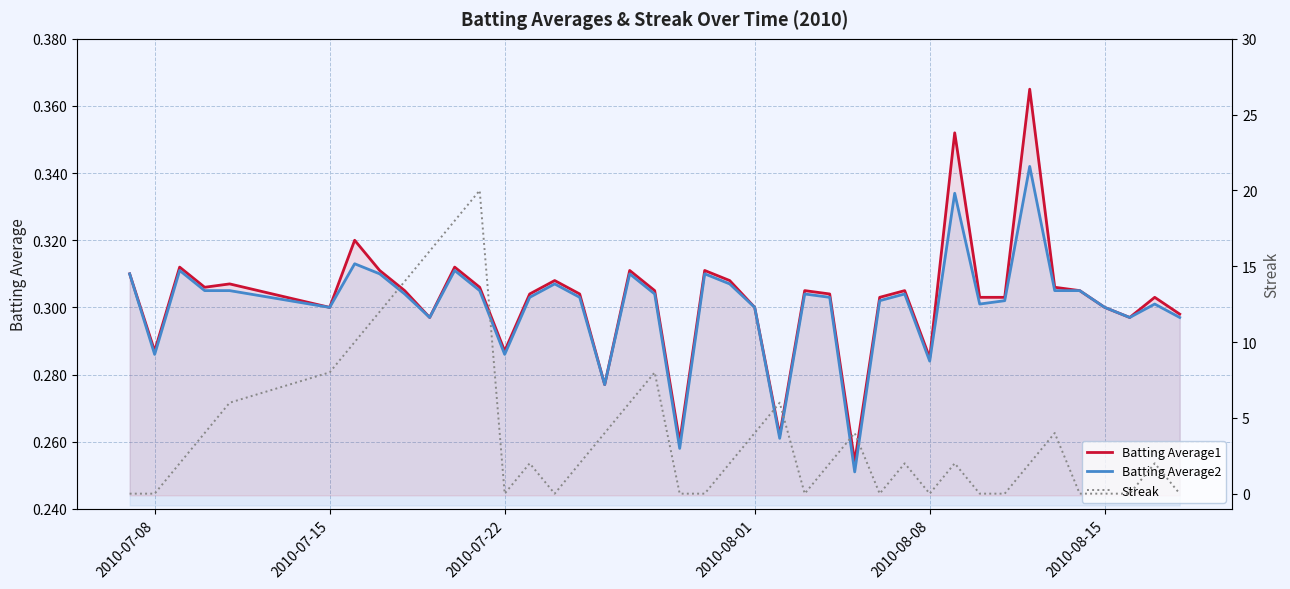

What is the lowest value of the Batting Average2 series?

0.3